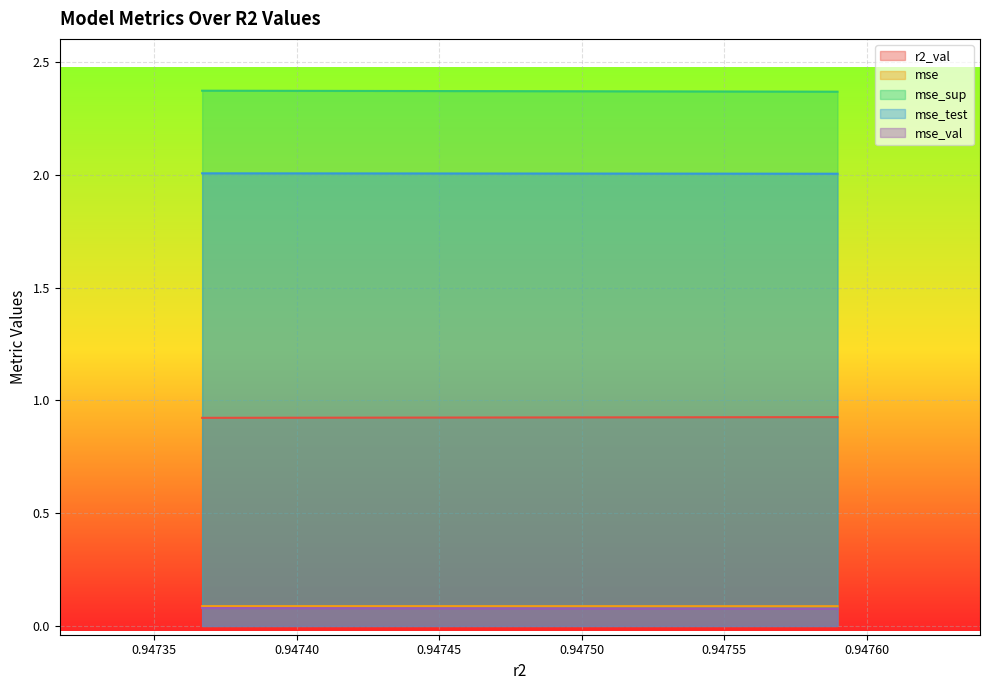

True or false: r2_val has more than 2 interior local peaks.

False